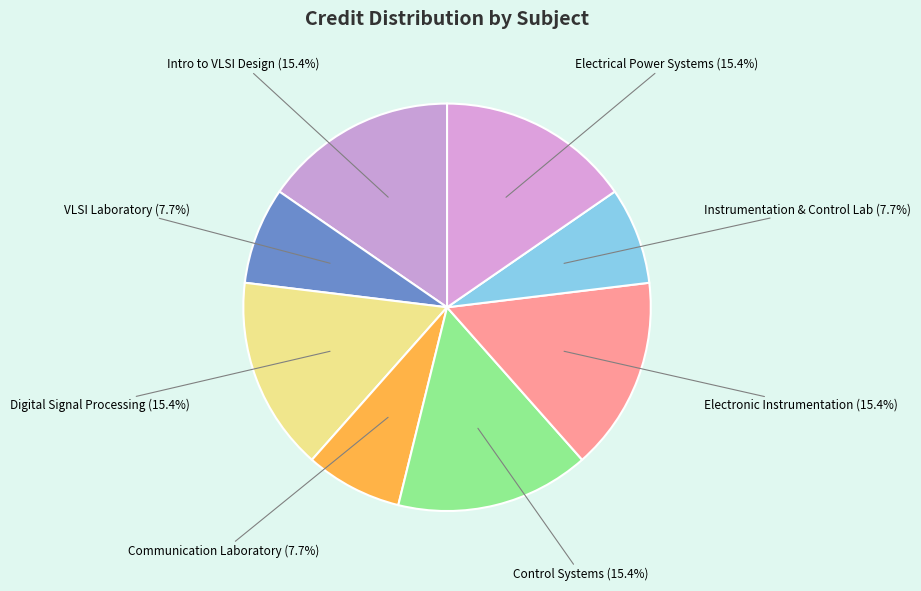

How many slices are in this pie chart?

8